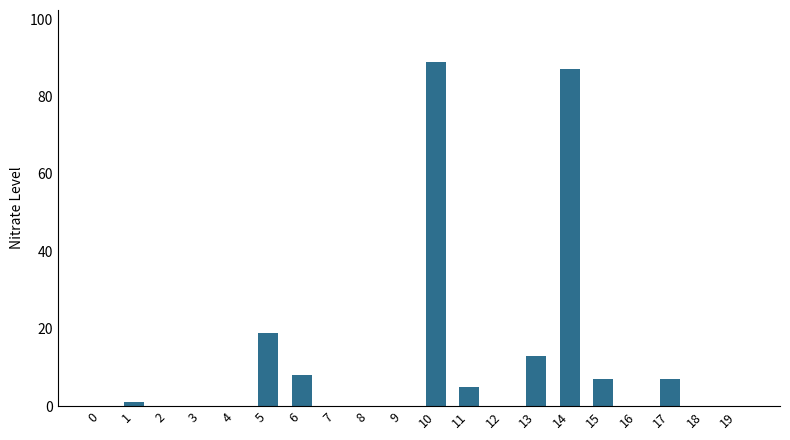

How many categories are shown in the chart?

20